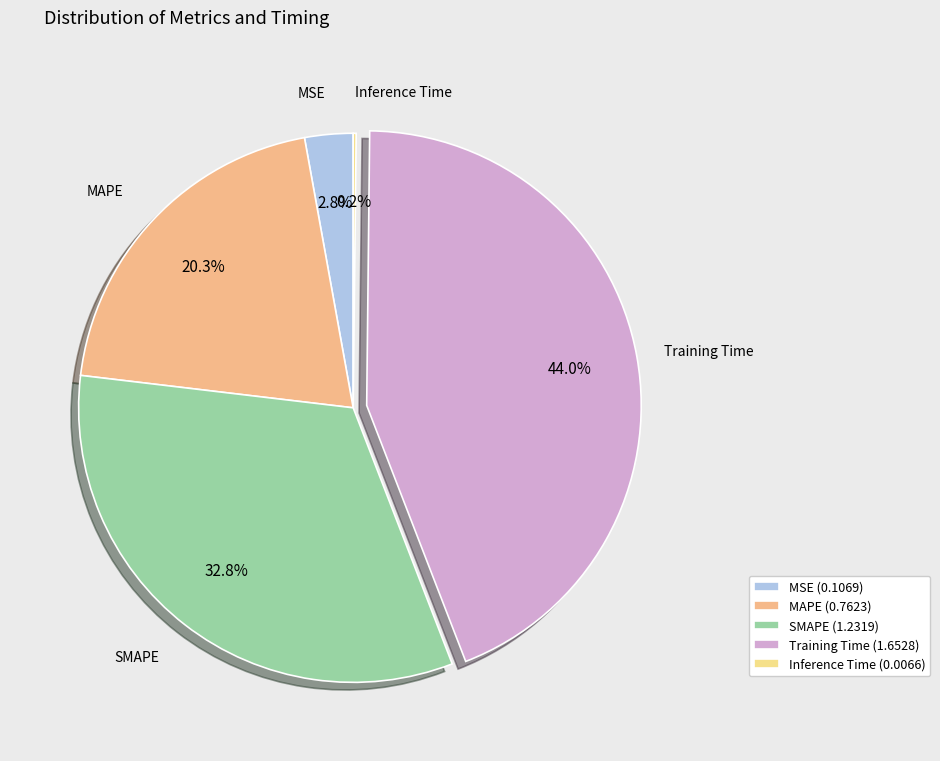

True or false: Inference Time accounts for 6% of the total.

False